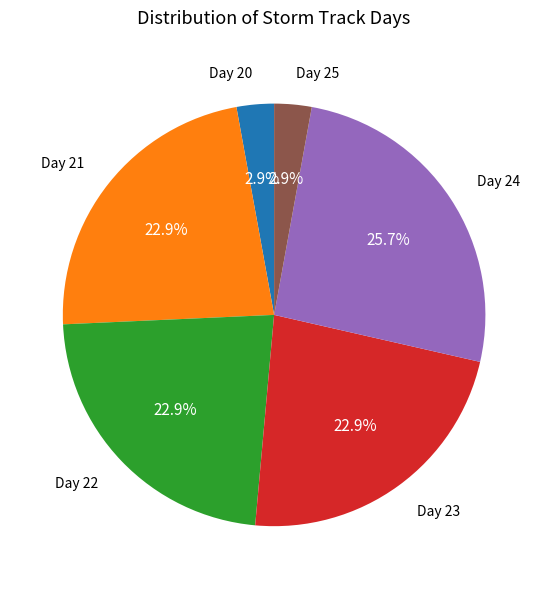

Is there any slice that represents more than half of the pie?

No